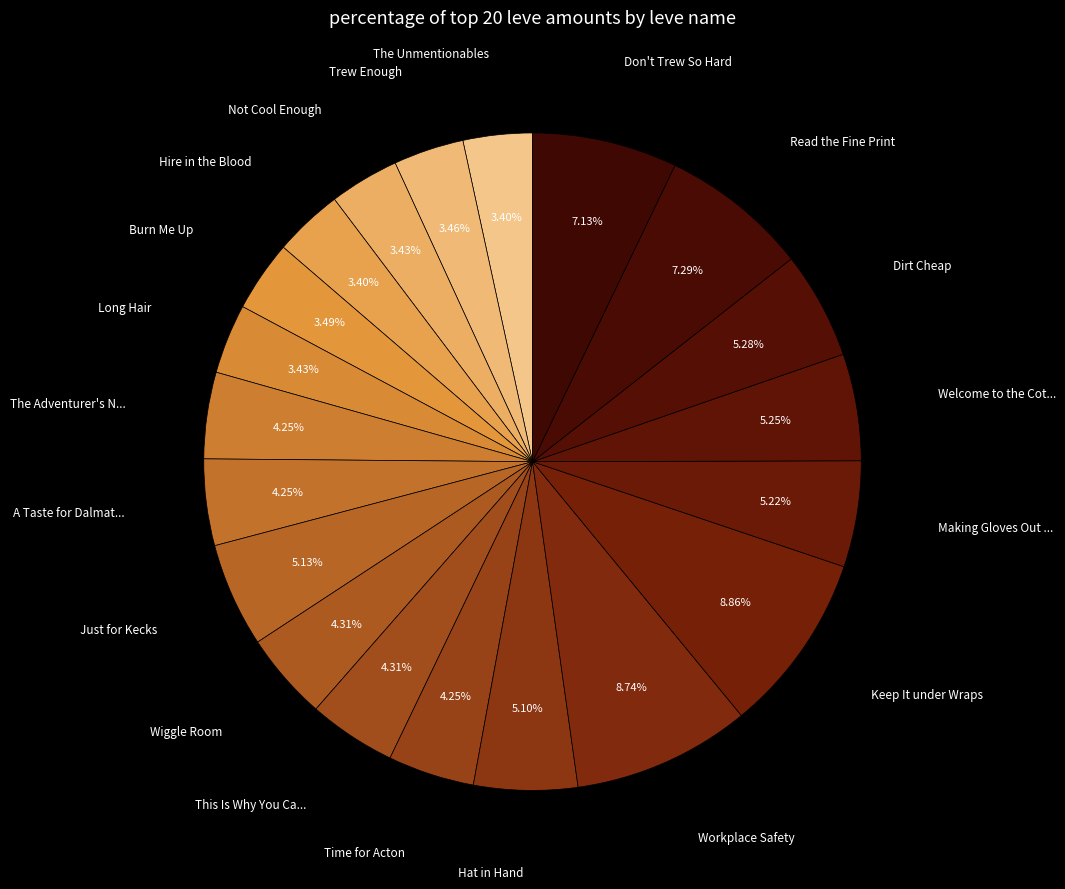

How many segments does this pie chart have?

20